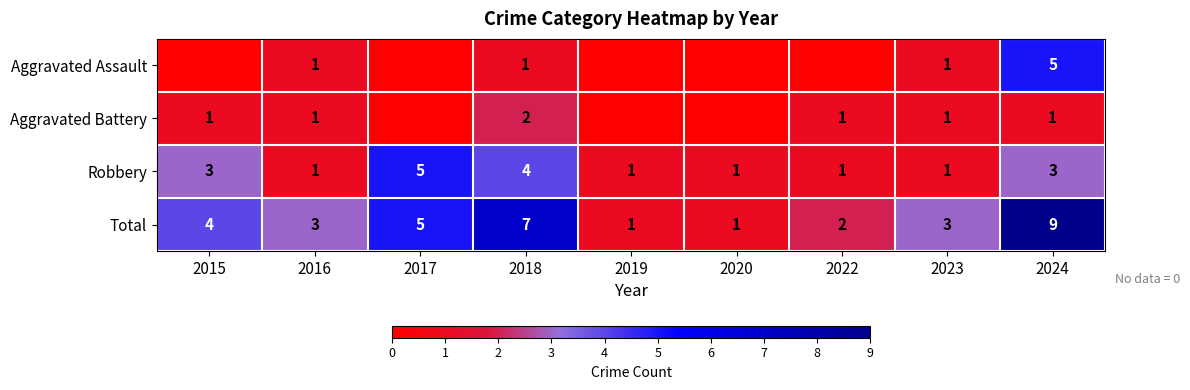

What is the difference between the highest and lowest values at 2022?

2